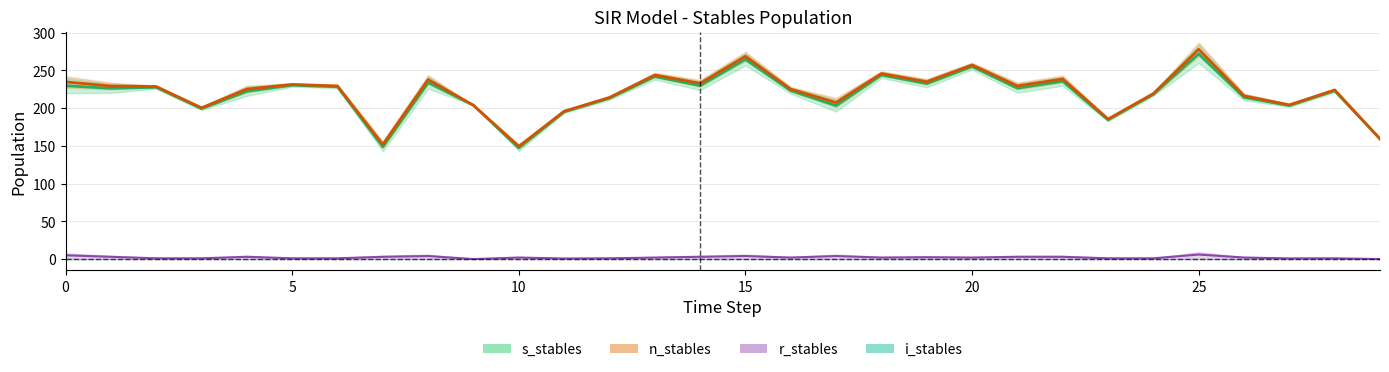

Between 1 and 17, which is larger?

1